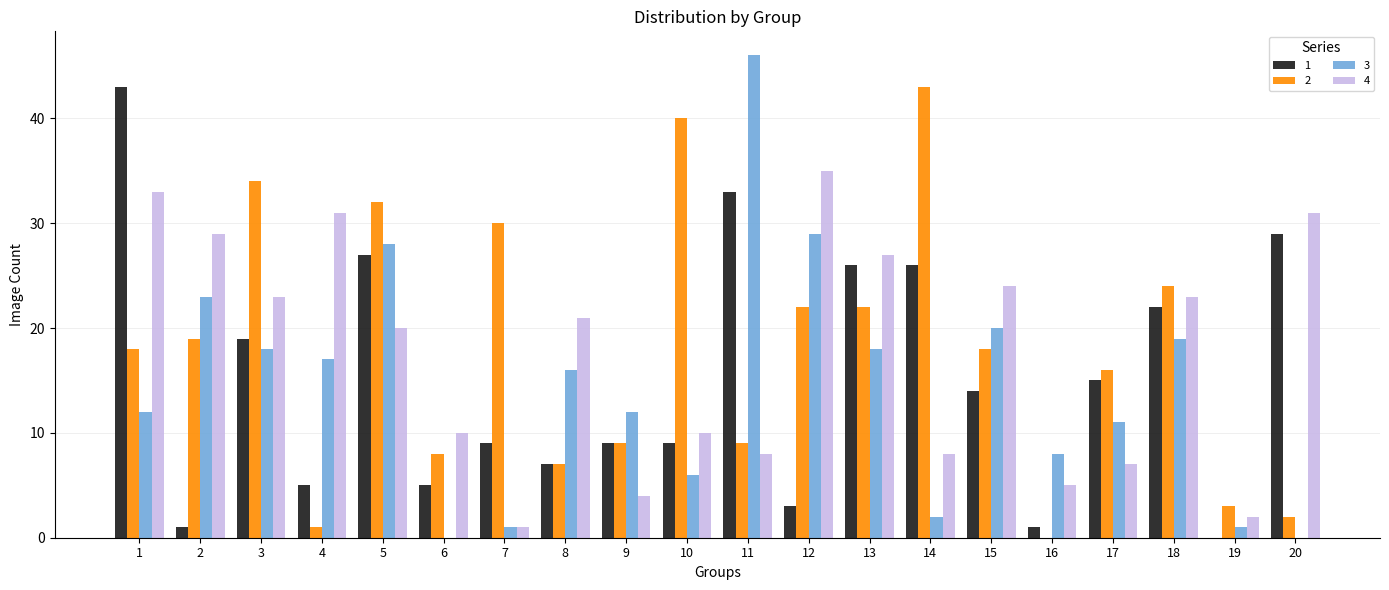

What is the greatest value displayed?

46